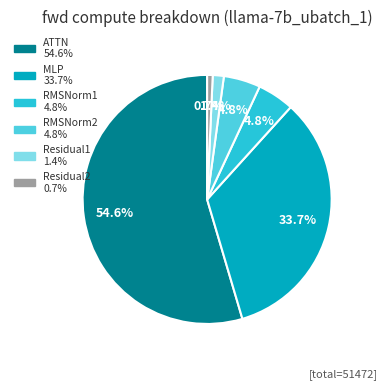

The ATTN slice represents 55% of the pie. True or false?

True